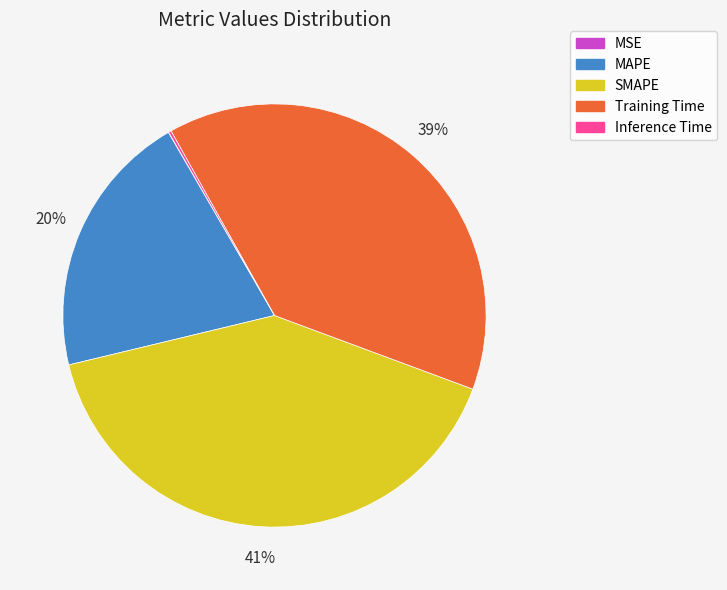

The MAPE slice represents 6% of the pie. True or false?

False